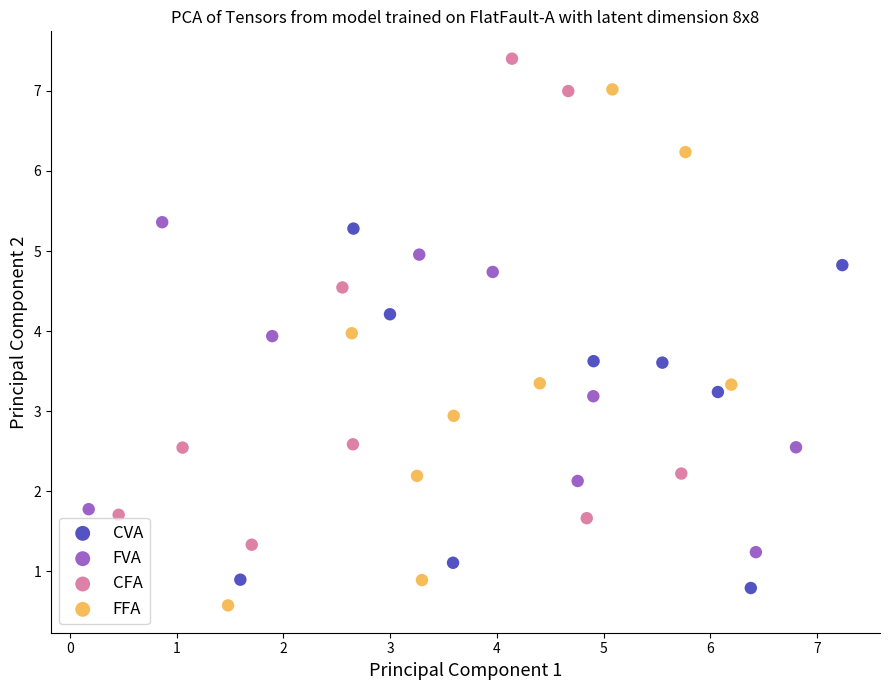

Which series reaches the maximum Y coordinate?

CFA